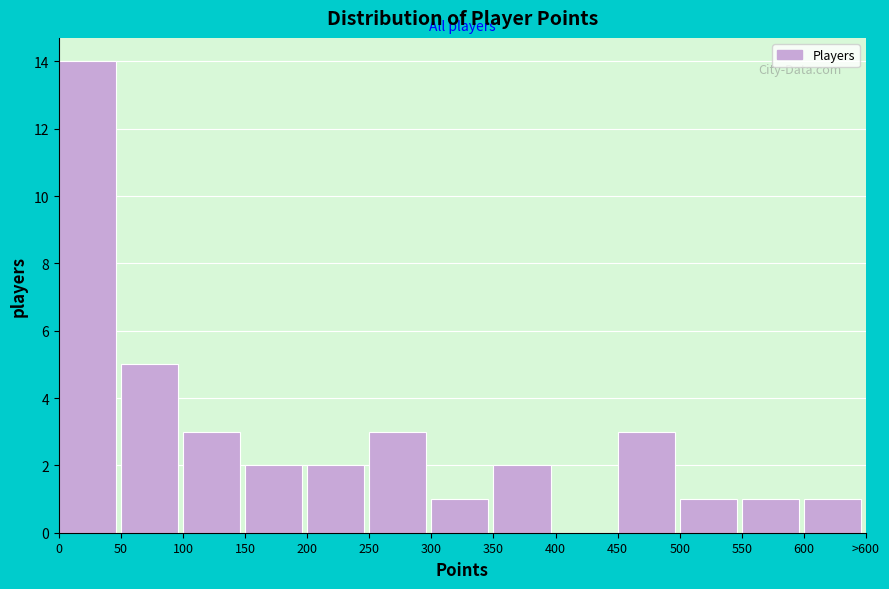

Reading left to right, extract all data points from this chart.

0=14	50=5	100=3	150=2	200=2	250=3	300=1	350=2	400=0	450=3	500=1	550=1	600=1